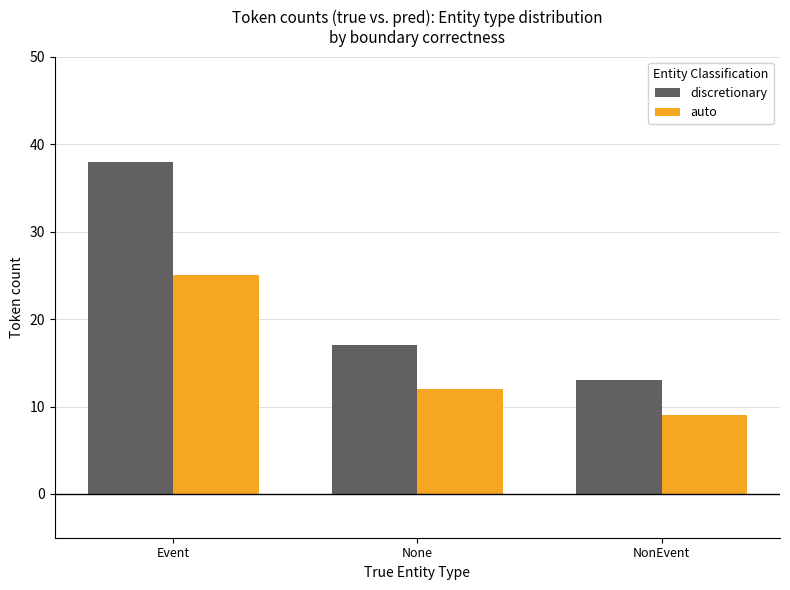

What is the difference between the highest and lowest values at None?

5